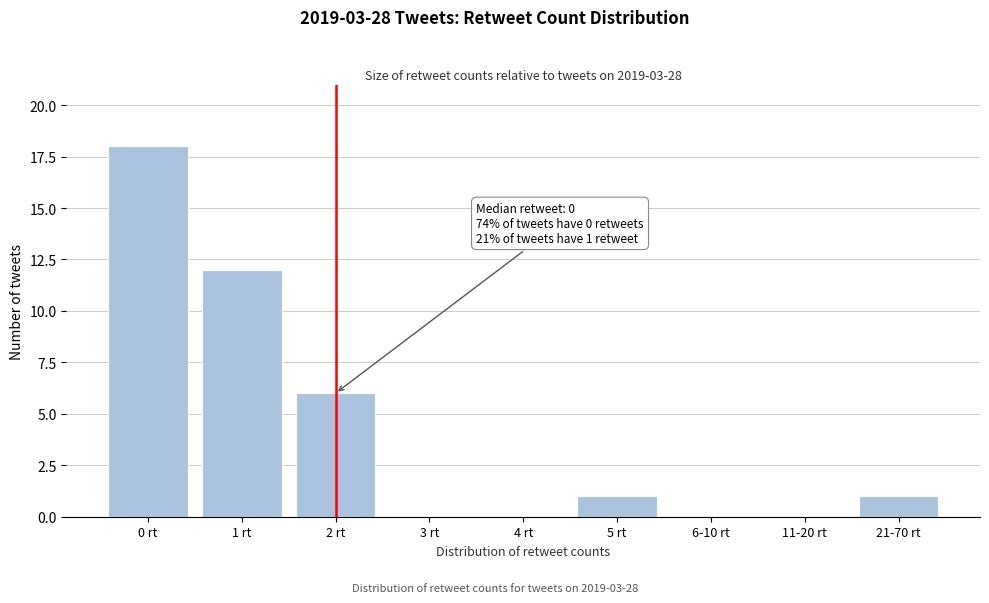

Reading left to right, extract all data points from this chart.

0 rt=18	1 rt=12	2 rt=6	3 rt=0	4 rt=0	5 rt=1	6-10 rt=0	11-20 rt=0	21-70 rt=1